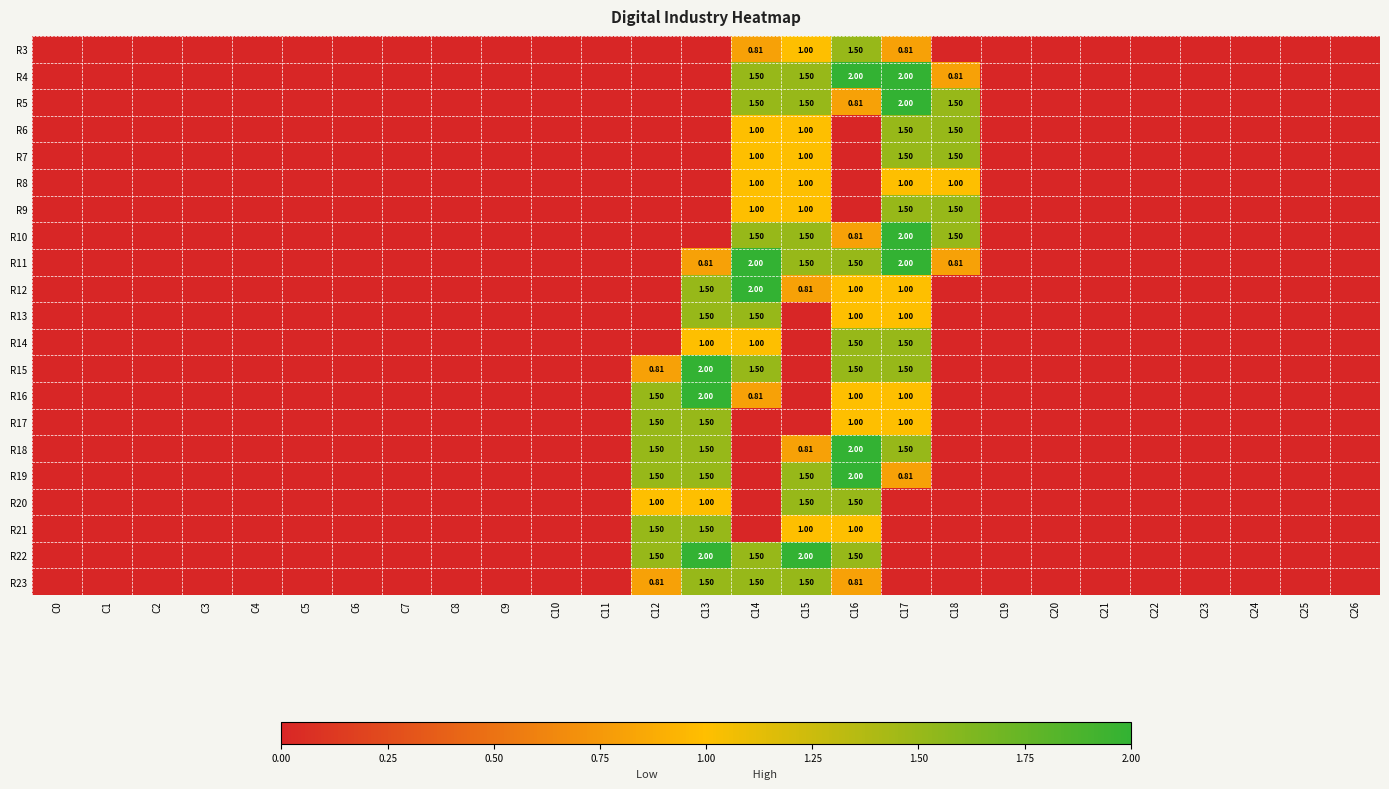

The value of R11 at C20 is -1.3. True or false?

False